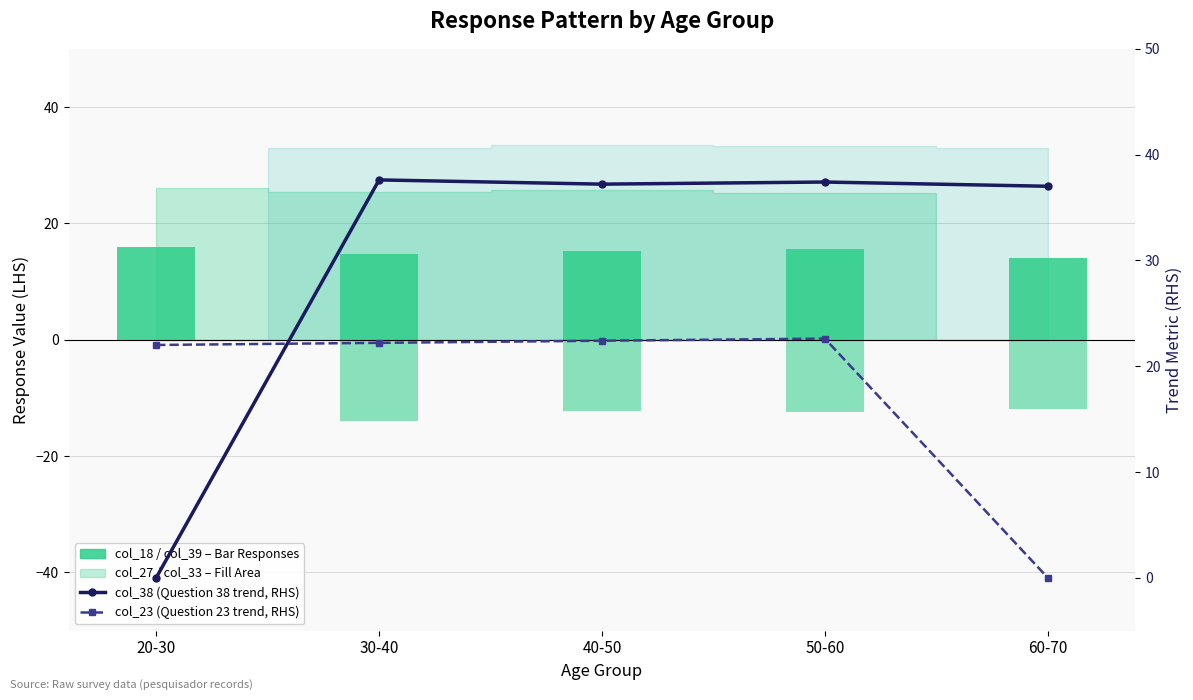

How many values in col_39 (Question 39 responses) are below zero?

4